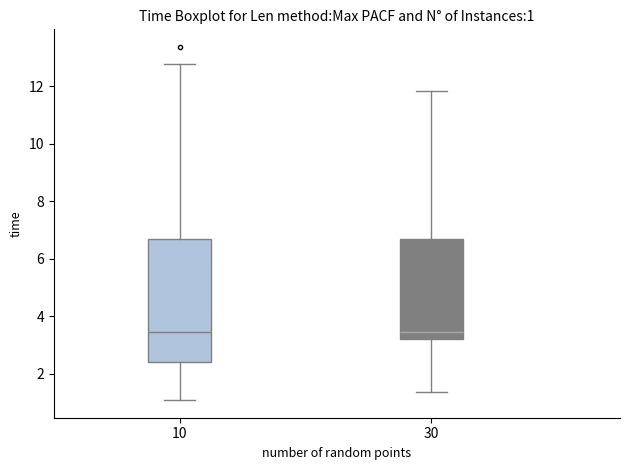

Comparing the boxes themselves (not the whiskers), which one is the tallest?

10